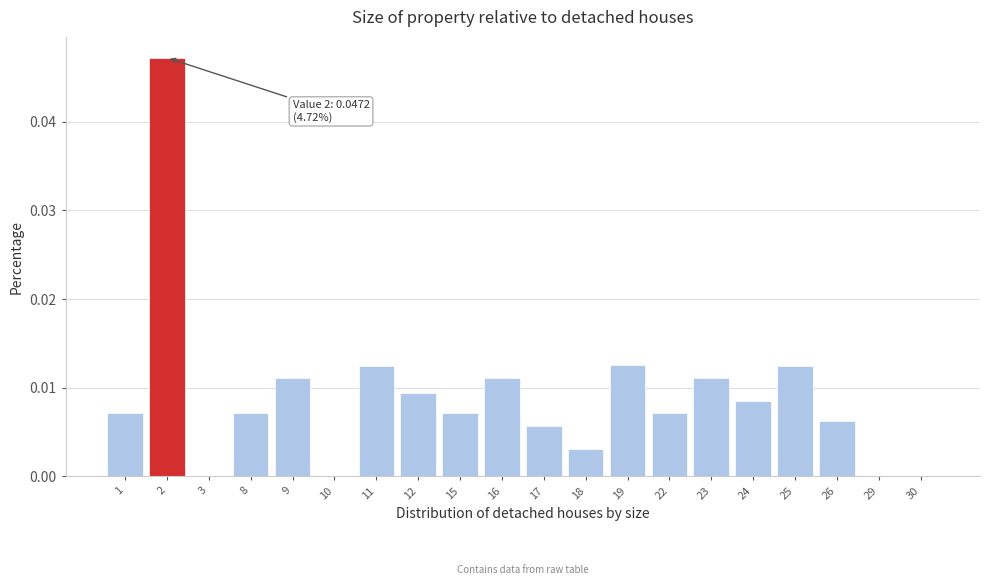

The chart shows a value of 0.0 at 26. True or false?

True